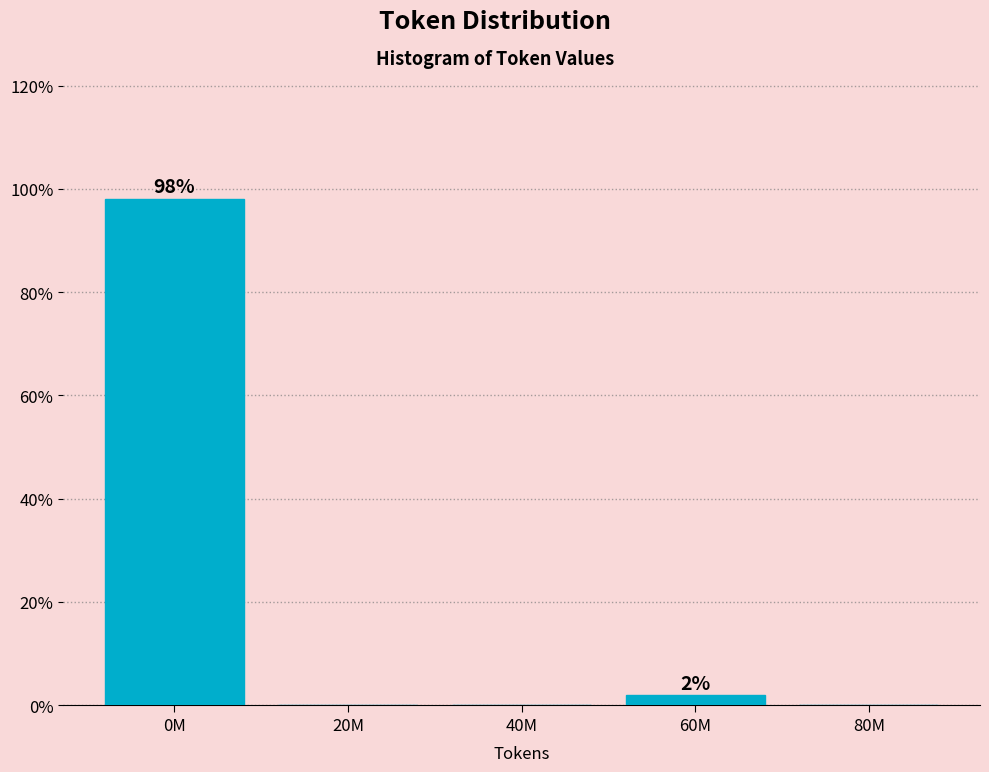

Reading left to right, extract all data points from this chart.

0M=98.1	20M=0.0	40M=0.0	60M=1.9	80M=0.0